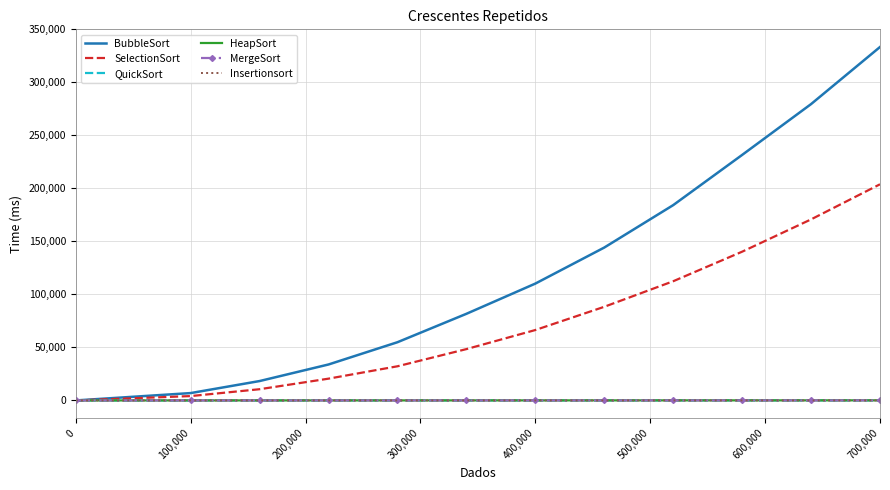

Which series has the largest total across all categories?

BubbleSort